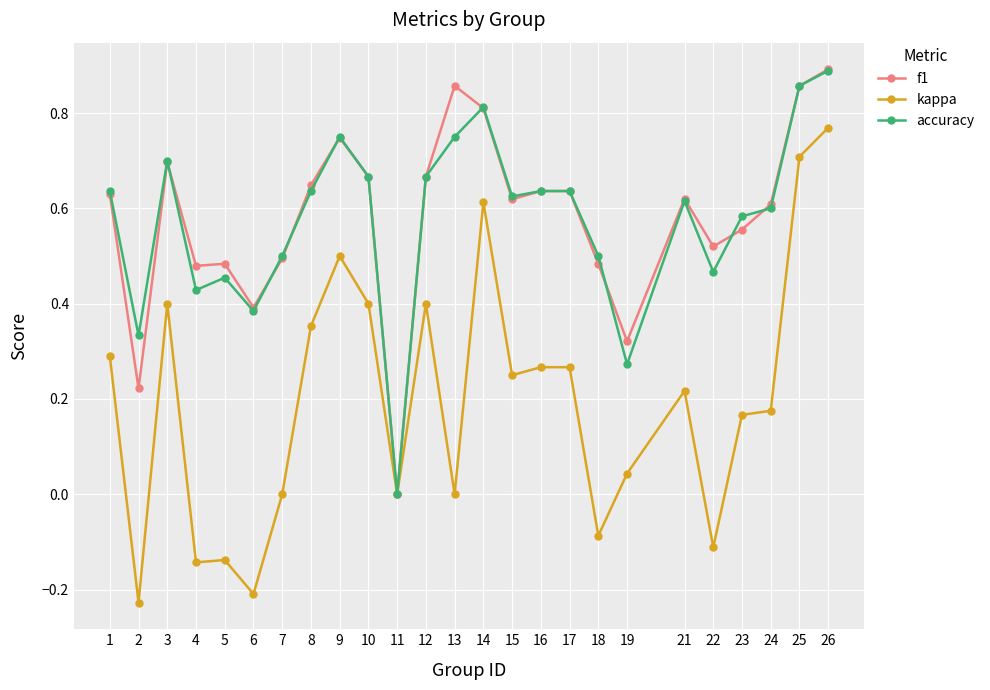

At which category is the sum across all series the highest?

26